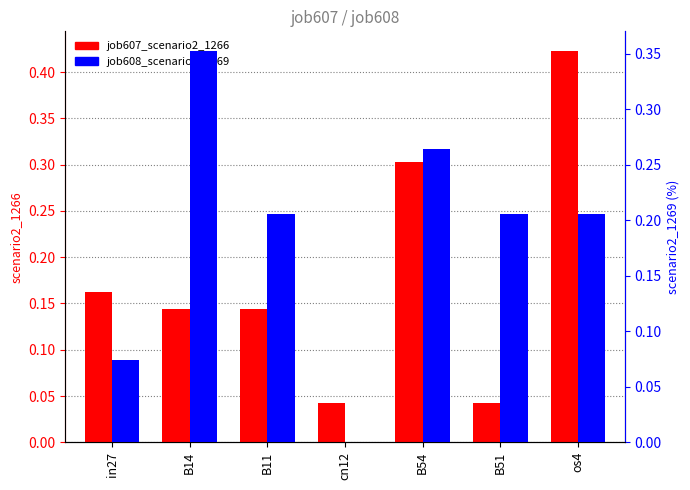

Is the value of job608_scenario2_1269 at B51 greater than the value of job607_scenario2_1266 at os4?

No